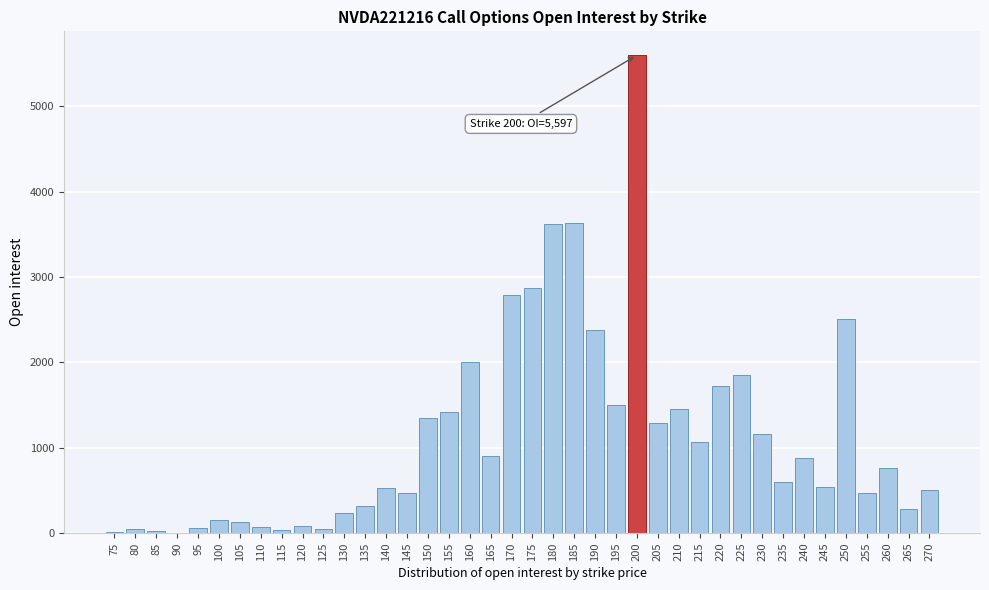

What is the sum of all values?

45400